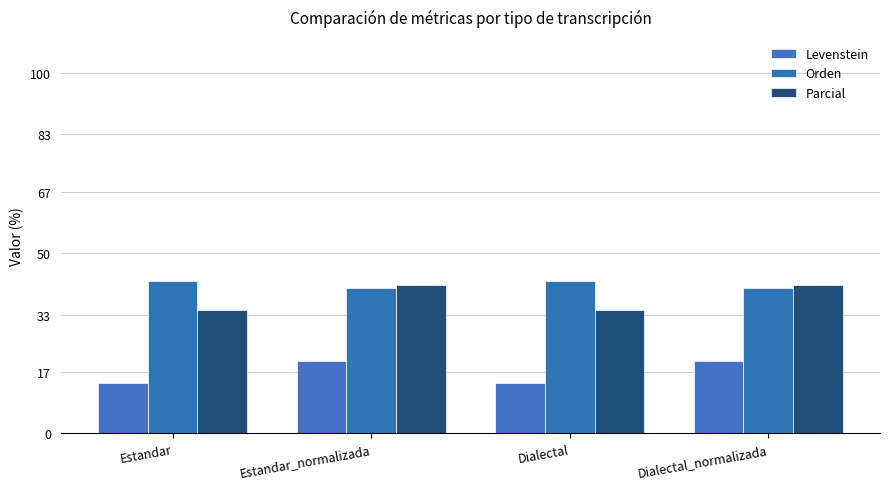

How many values in the Levenstein series are below 19?

2